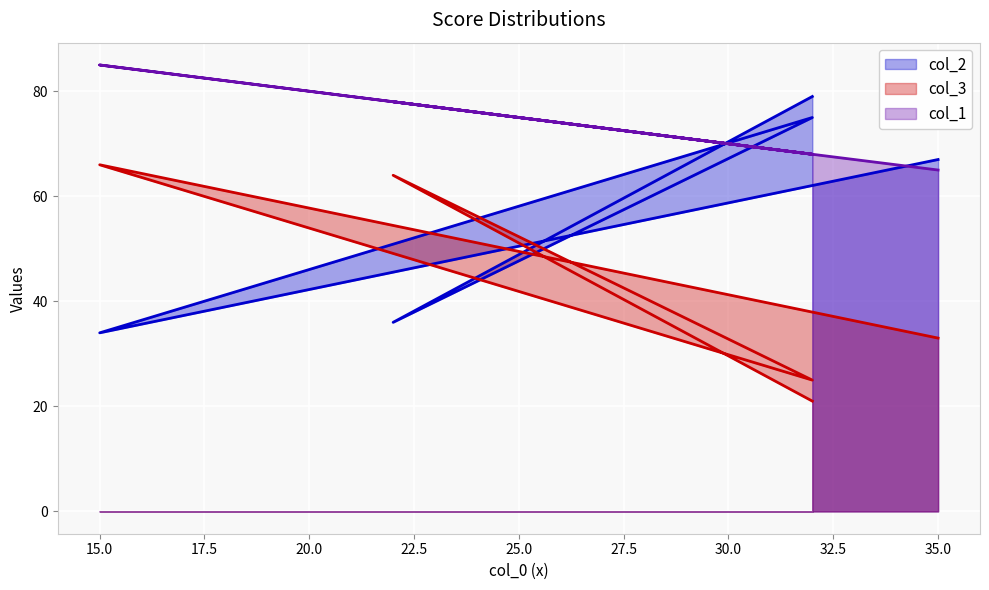

What is the difference between the col_1 values at 32 and 35?

3